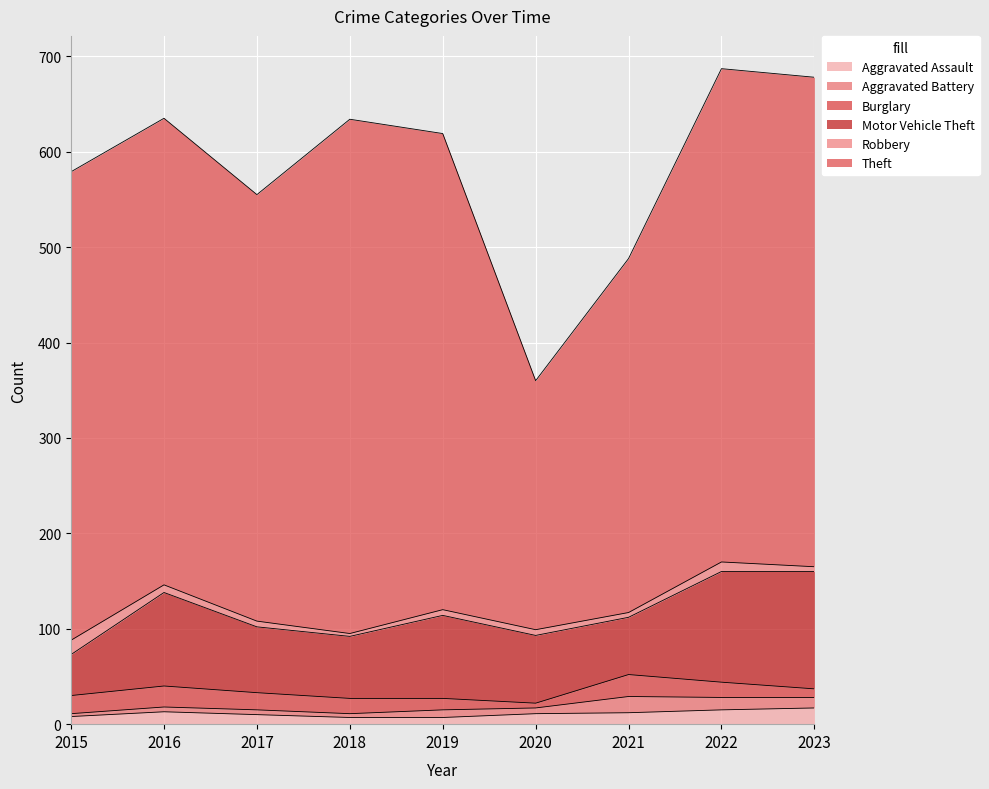

At which category is the sum across all series the highest?

2022